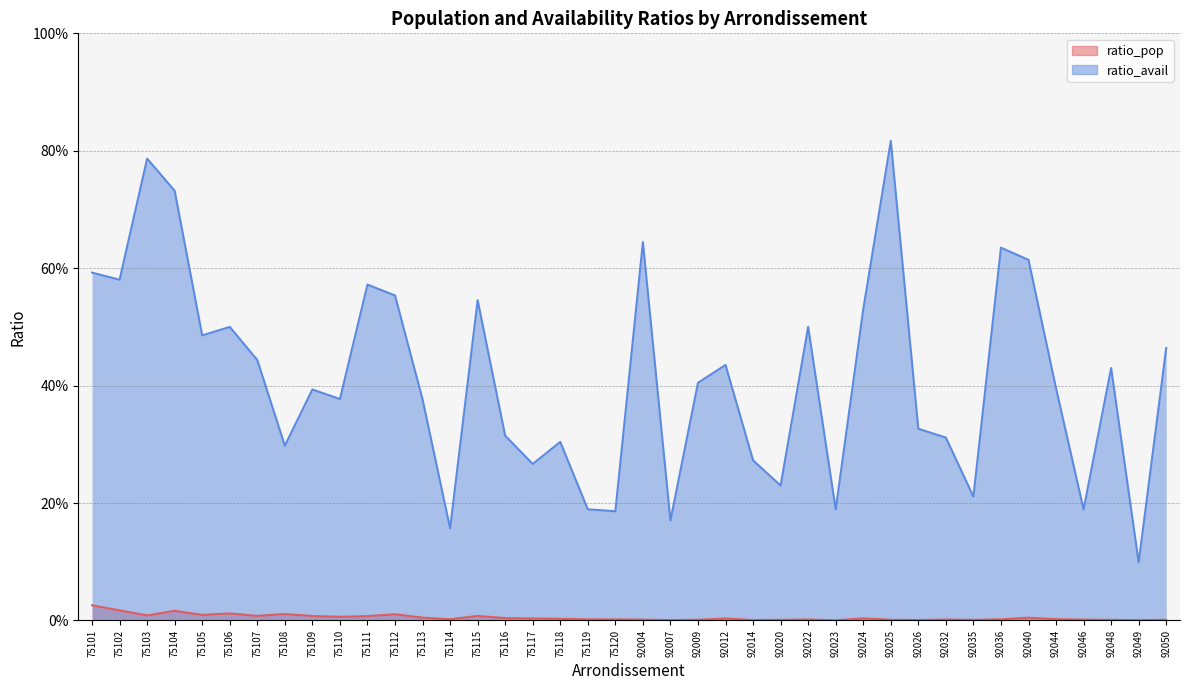

True or false: ratio_avail and ratio_pop intersect in this chart.

False